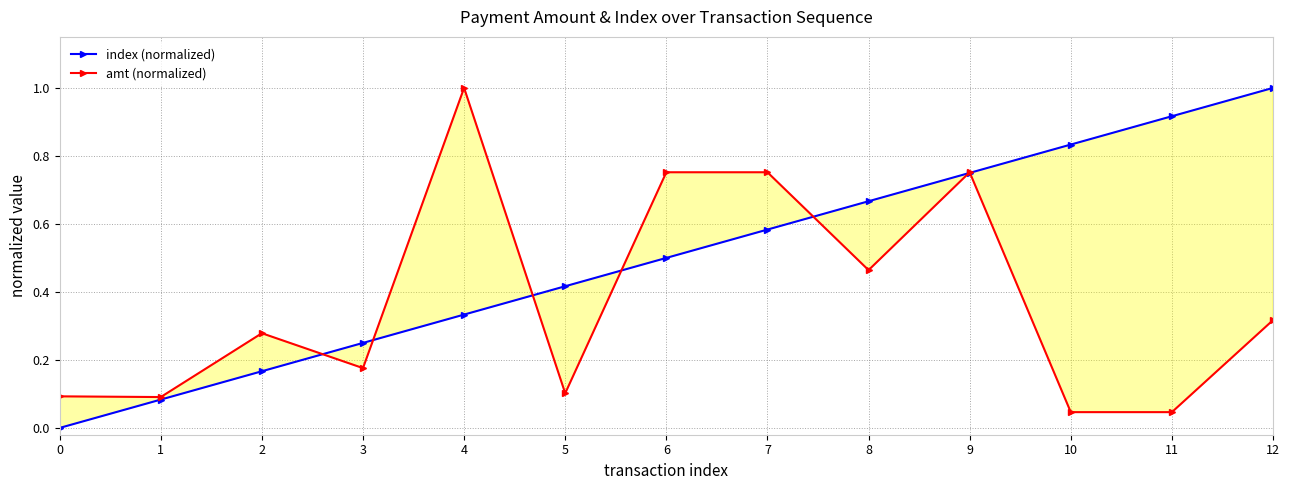

What is the spread (max minus min) of values at 12?

0.7